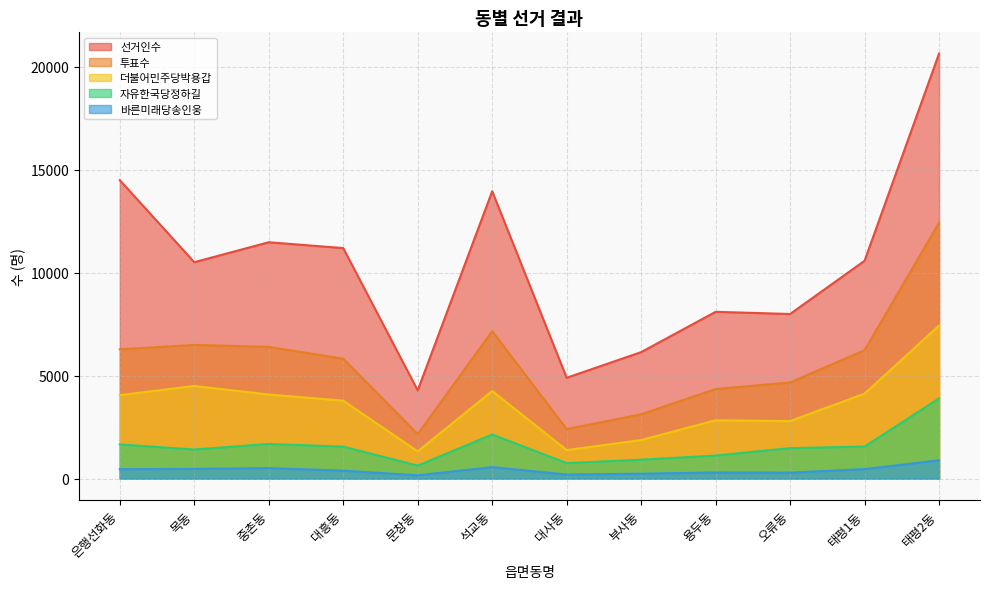

Reading left to right, what are all the values shown in this chart?

선거인수: 은행선화동=14499	목동=10514	중촌동=11483	대흥동=11199	문창동=4286	석교동=13961	대사동=4899	부사동=6145	용두동=8103	오류동=7998	태평1동=10583	태평2동=20648
투표수: 은행선화동=6281	목동=6495	중촌동=6399	대흥동=5824	문창동=2161	석교동=7162	대사동=2408	부사동=3125	용두동=4352	오류동=4671	태평1동=6239	태평2동=12429
더불어민주당박용갑: 은행선화동=4053	목동=4501	중촌동=4084	대흥동=3787	문창동=1323	석교동=4257	대사동=1387	부사동=1873	용두동=2834	오류동=2796	태평1동=4129	태평2동=7437
자유한국당정하길: 은행선화동=1662	목동=1415	중촌동=1685	대흥동=1555	문창동=632	석교동=2145	대사동=753	부사동=920	용두동=1121	오류동=1481	태평1동=1559	태평2동=3898
바른미래당송인웅: 은행선화동=458	목동=474	중촌동=511	대흥동=388	문창동=162	석교동=559	대사동=199	부사동=239	용두동=300	오류동=291	태평1동=462	태평2동=890